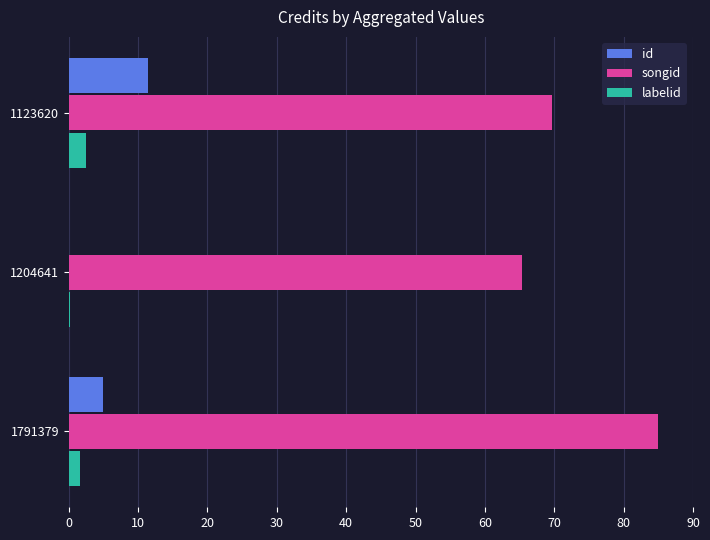

What is the sum of all songid values?

219.9